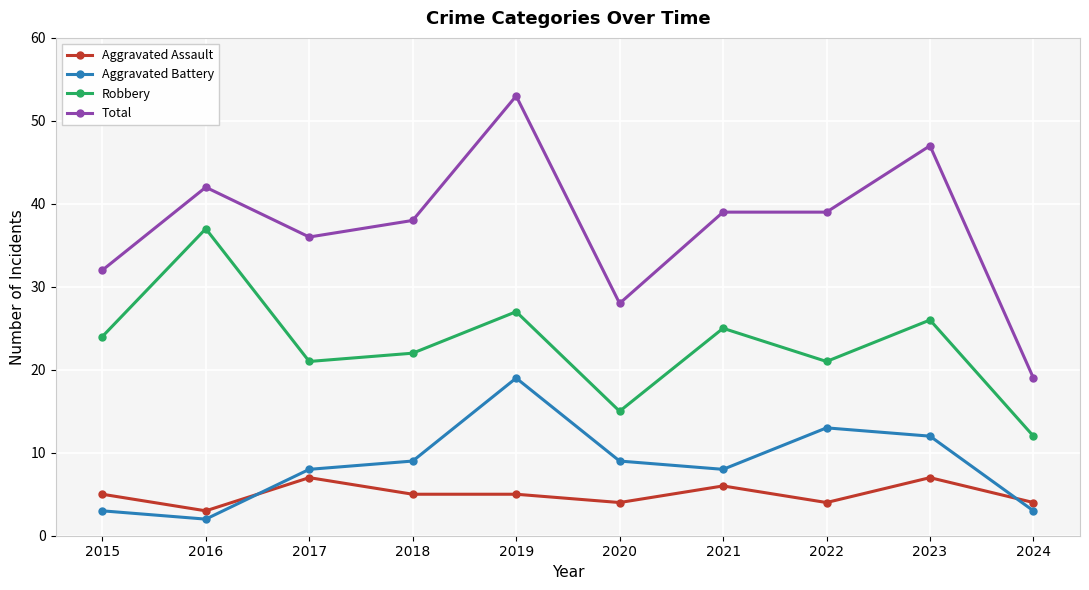

What is the difference between the maximum and minimum values in the Total series?

34